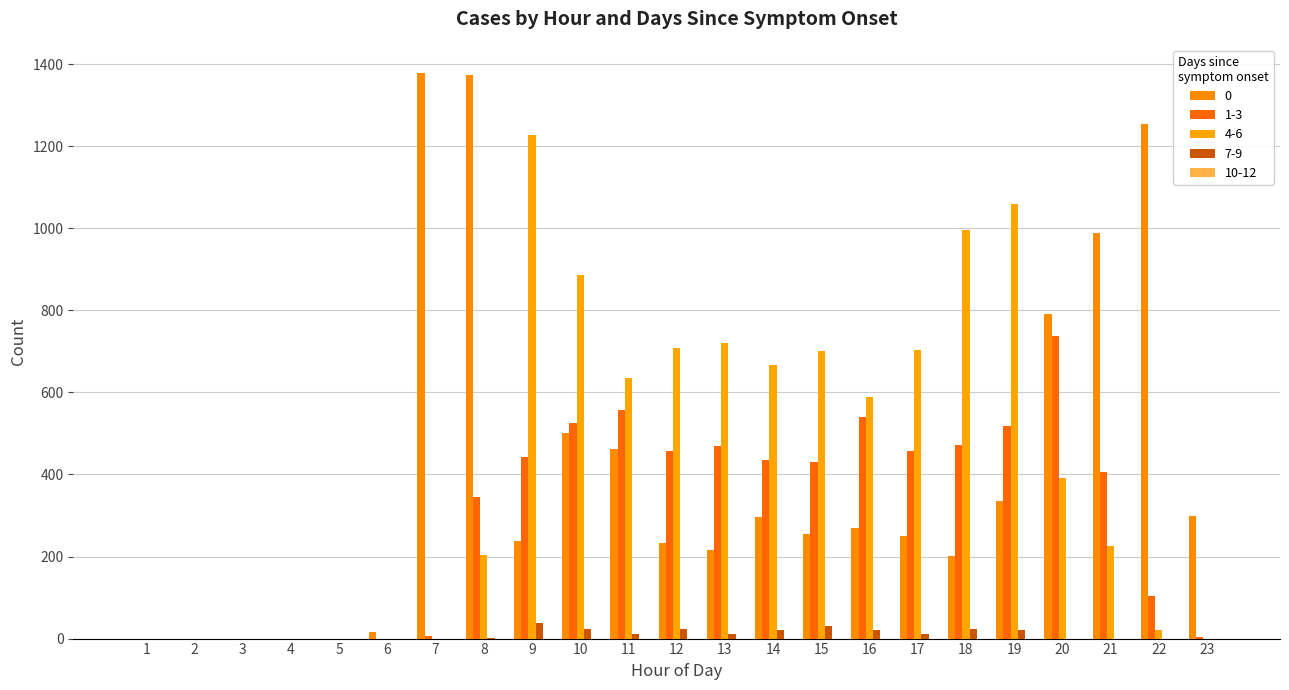

Where does the 7-9 series first go above 1?

9